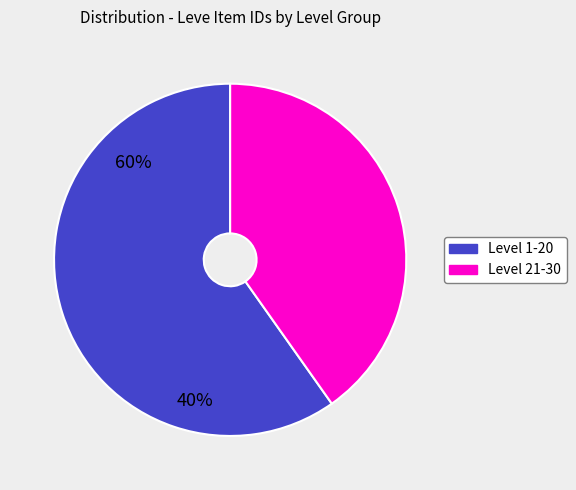

Does any single category account for the majority?

Yes